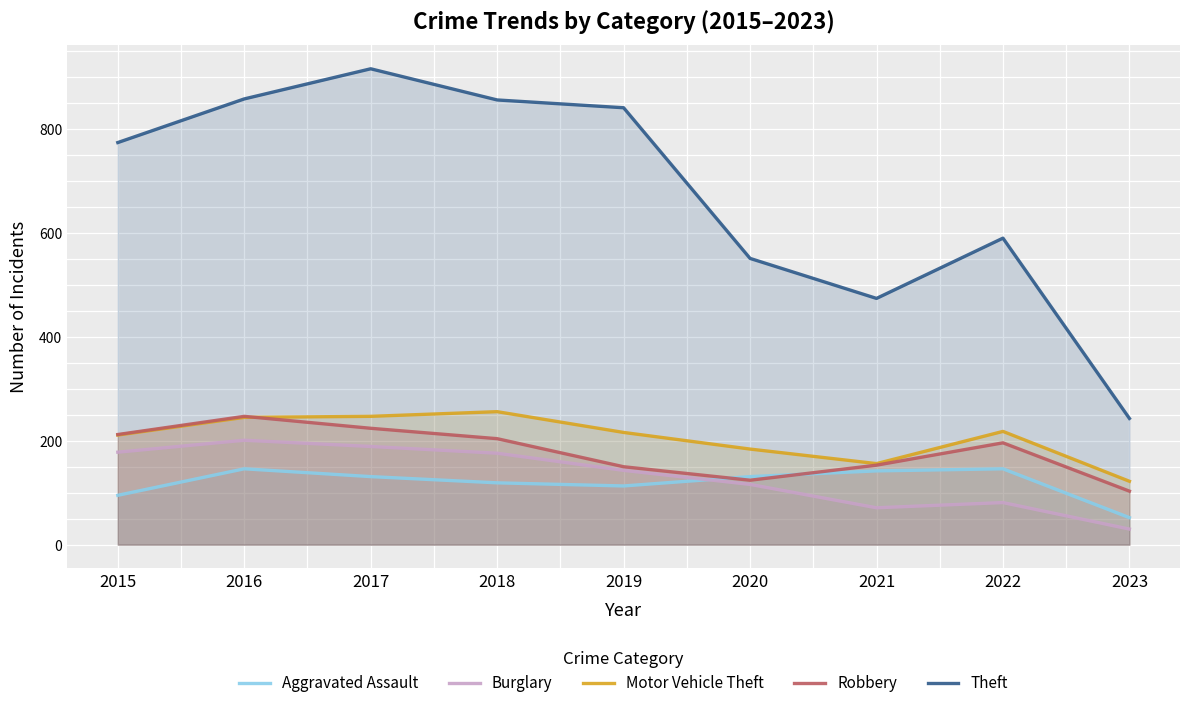

Reading left to right, list all the values displayed in this chart.

Aggravated Assault: 95	146	131	119	113	131	142	146	52
Burglary: 178	201	189	176	143	116	71	81	30
Motor Vehicle Theft: 211	245	247	256	216	184	156	218	122
Robbery: 212	247	224	204	150	124	153	196	103
Theft: 774	858	916	856	841	551	474	590	243